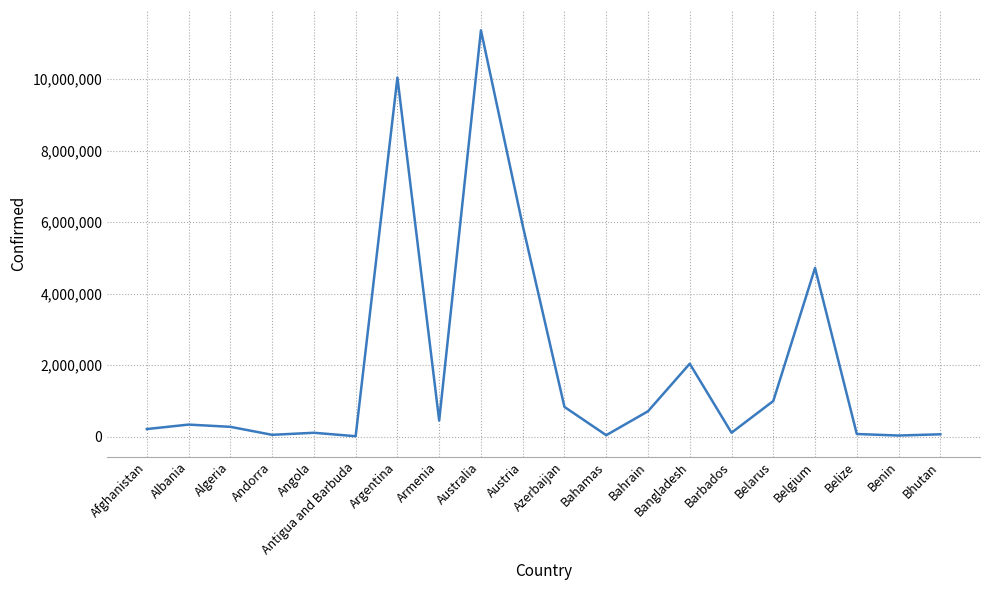

What is the average value?

1916529